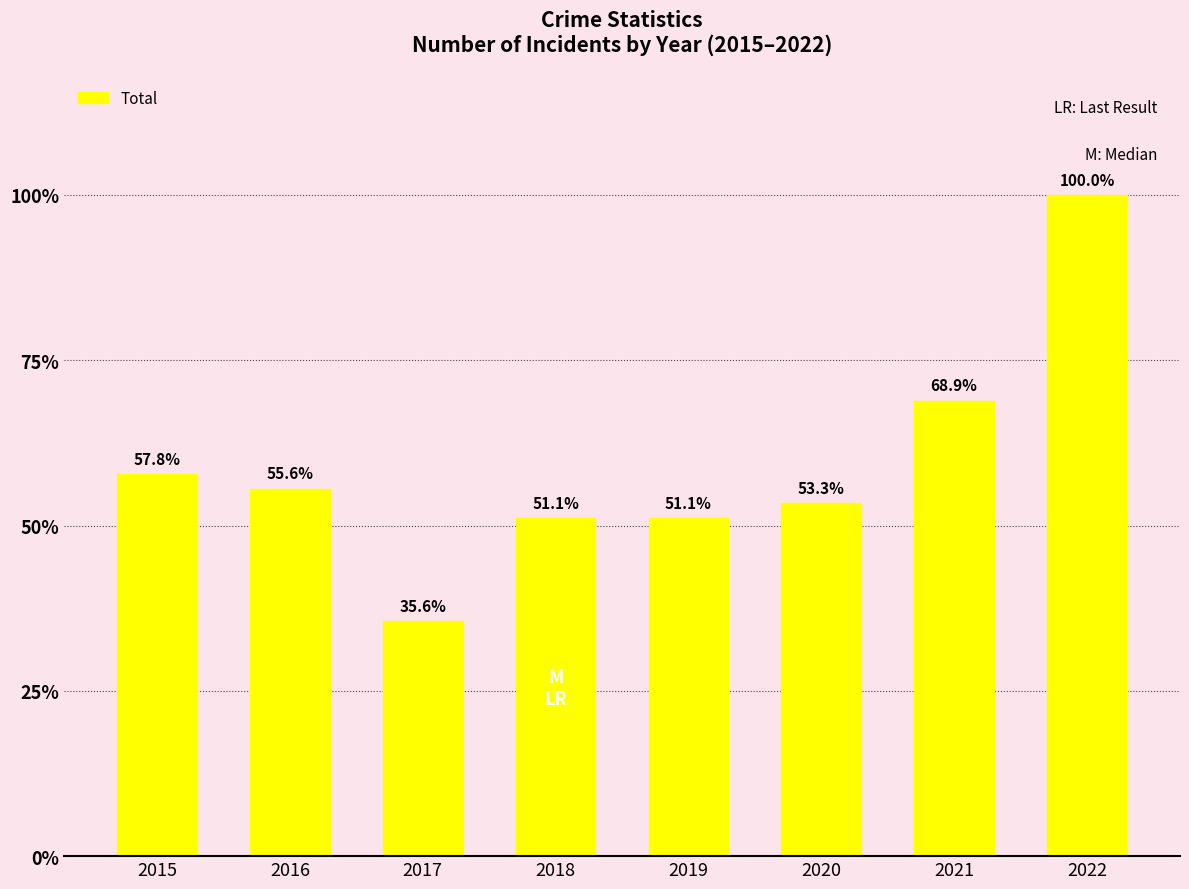

Which has a higher value, 2022 or 2017?

2022